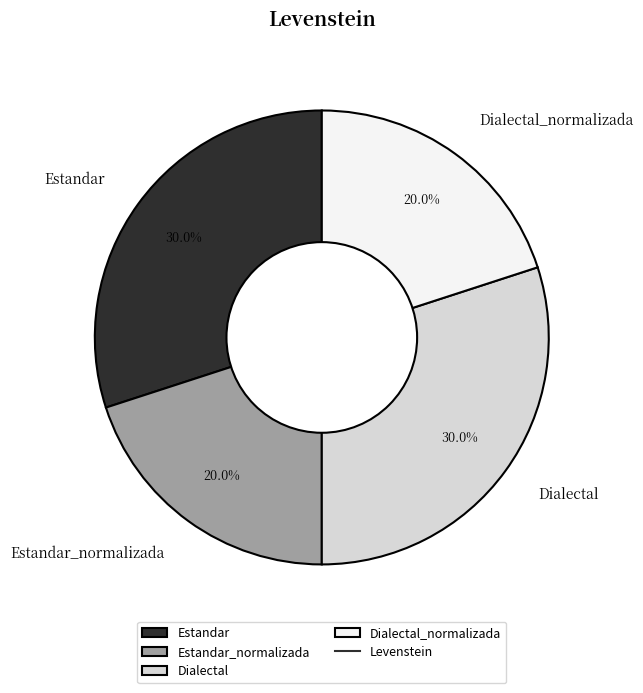

What is the ratio of the value at Estandar to the value at Estandar_normalizada?

1.5